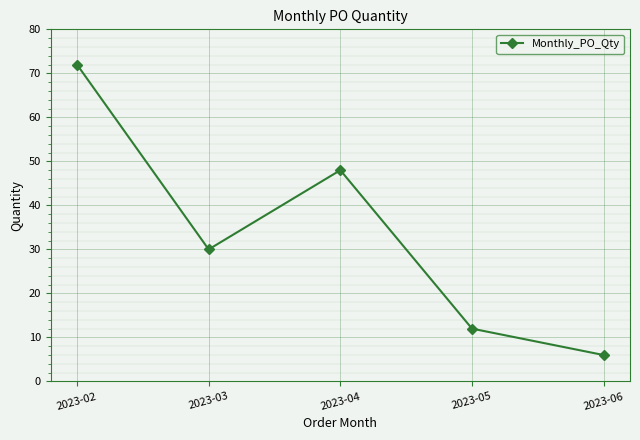

Is it true that the value at 2023-03 is 30?

True